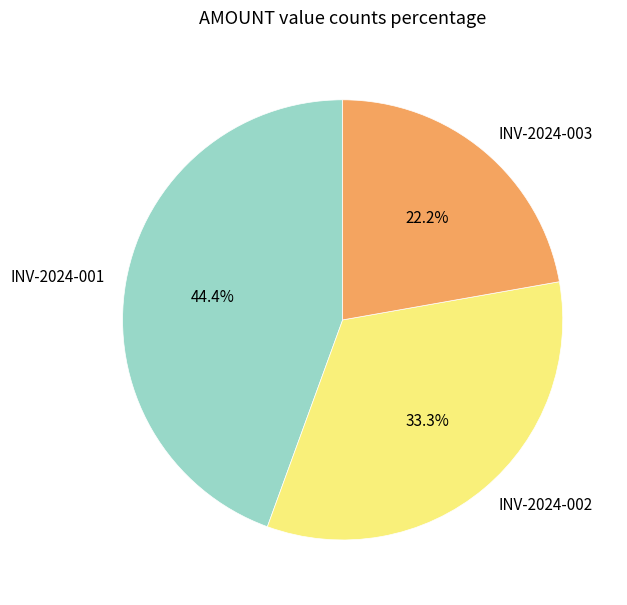

Does INV-2024-001 represent more than half of the total?

No